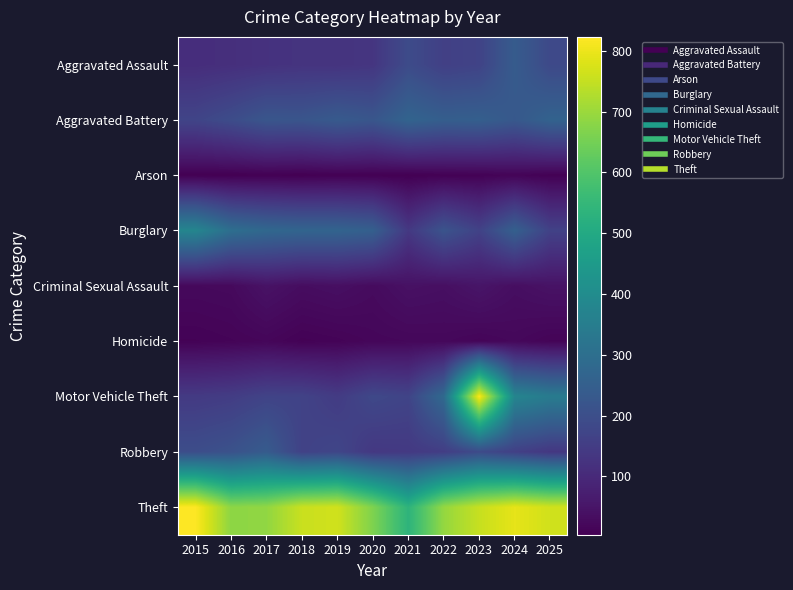

At how many categories does at least one series exceed 530?

11